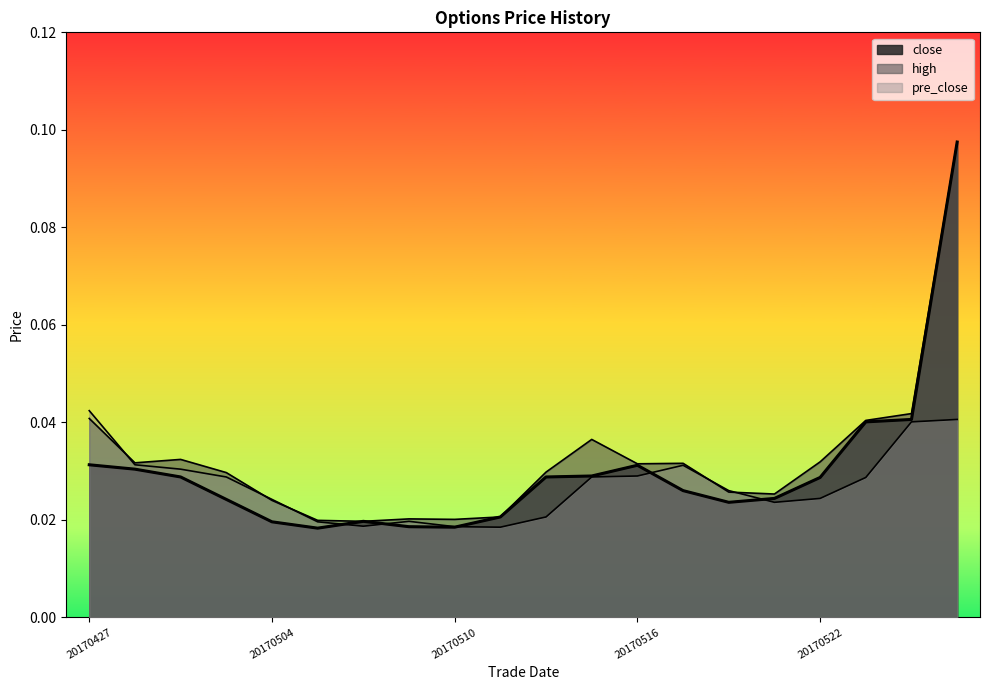

Reading left to right, extract all data points from this chart.

close: 20170427=0.0	20170428=0.0	20170502=0.0	20170503=0.0	20170504=0.0	20170505=0.0	20170508=0.0	20170509=0.0	20170510=0.0	20170511=0.0	20170512=0.0	20170515=0.0	20170516=0.0	20170517=0.0	20170518=0.0	20170519=0.0	20170522=0.0	20170523=0.0	20170524=0.0	20170525=0.1
high: 20170427=0.0	20170428=0.0	20170502=0.0	20170503=0.0	20170504=0.0	20170505=0.0	20170508=0.0	20170509=0.0	20170510=0.0	20170511=0.0	20170512=0.0	20170515=0.0	20170516=0.0	20170517=0.0	20170518=0.0	20170519=0.0	20170522=0.0	20170523=0.0	20170524=0.0	20170525=0.1
pre_close: 20170427=0.0	20170428=0.0	20170502=0.0	20170503=0.0	20170504=0.0	20170505=0.0	20170508=0.0	20170509=0.0	20170510=0.0	20170511=0.0	20170512=0.0	20170515=0.0	20170516=0.0	20170517=0.0	20170518=0.0	20170519=0.0	20170522=0.0	20170523=0.0	20170524=0.0	20170525=0.0